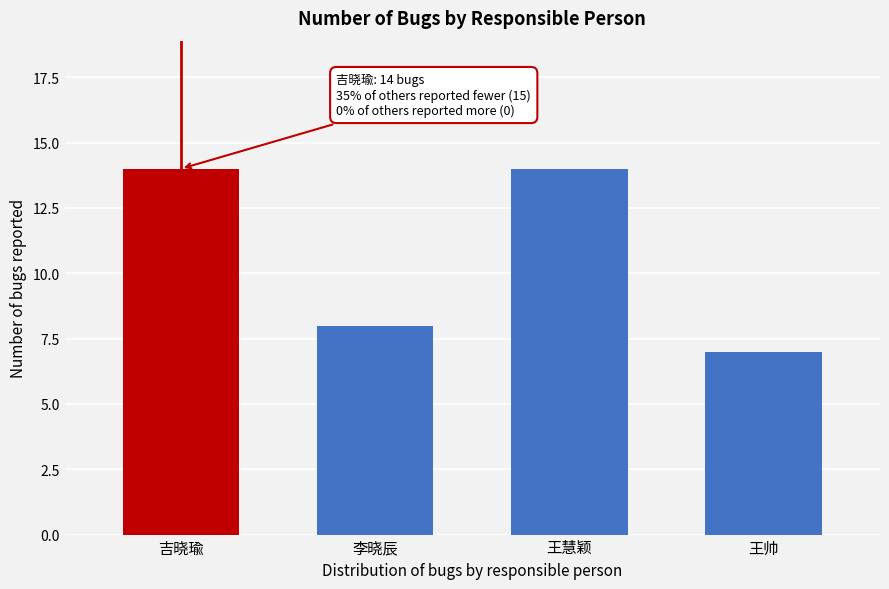

Reading left to right, what are all the values shown in this chart?

吉晓瑜=14	李晓辰=8	王慧颖=14	王帅=7